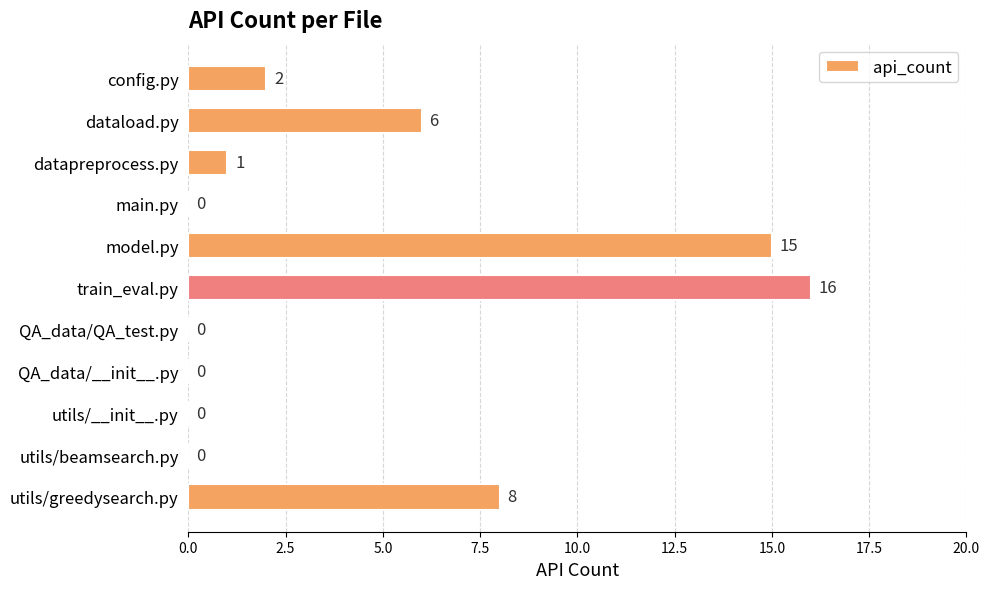

The chart shows a value of 0 at datapreprocess.py. True or false?

False